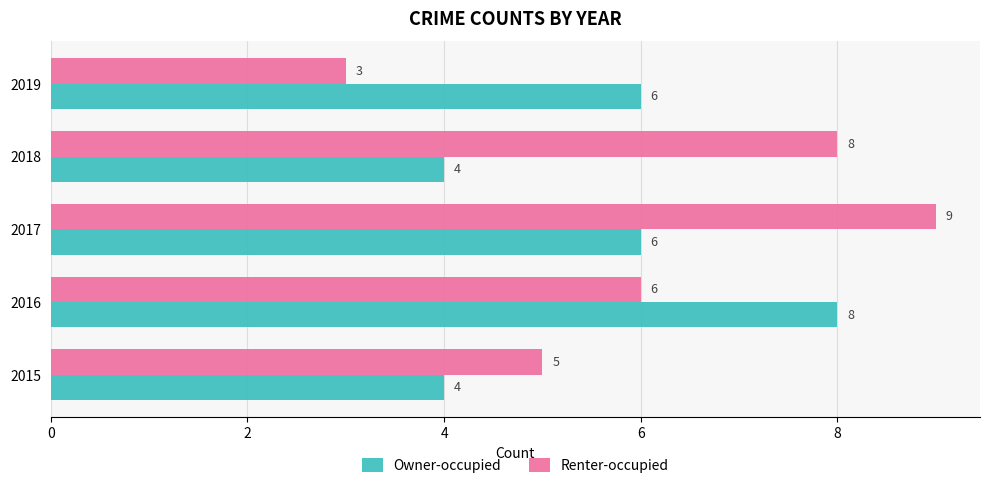

Count the number of data series in this chart.

2